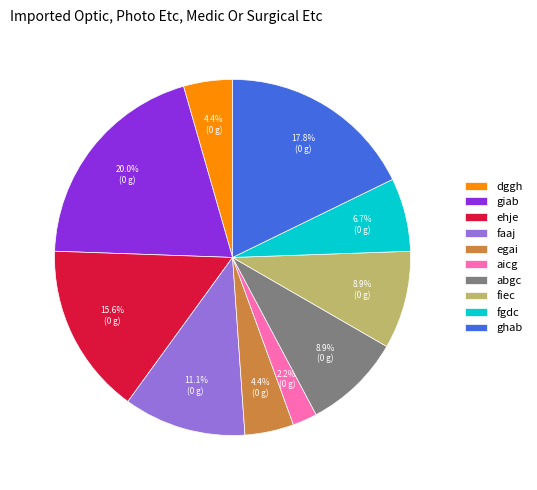

To the nearest percent, what is the average slice percentage?

10%